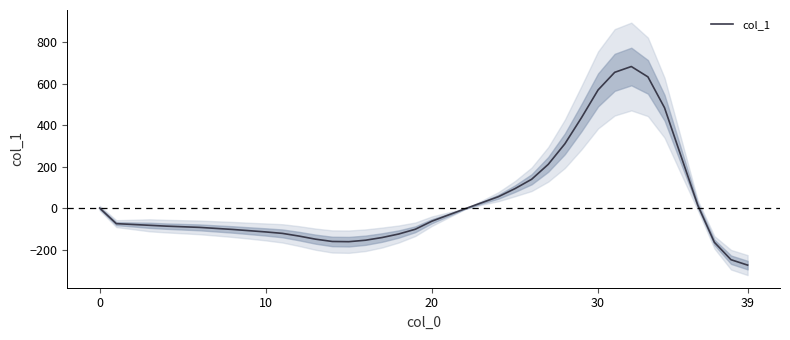

Reading right to left, what are all the values shown in this chart?

-275	-249	-165	14	249	484	633	683	655	570	436	310	211	139	94	55	26	-3	-33	-63	-102	-125	-142	-155	-162	-161	-150	-135	-122	-115	-109	-103	-98	-93	-90	-87	-83	-79	-75	0